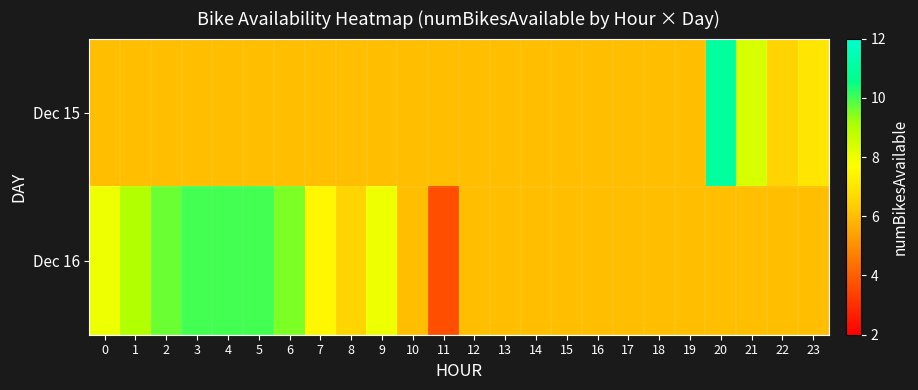

At which category is the sum across all series the highest?

20